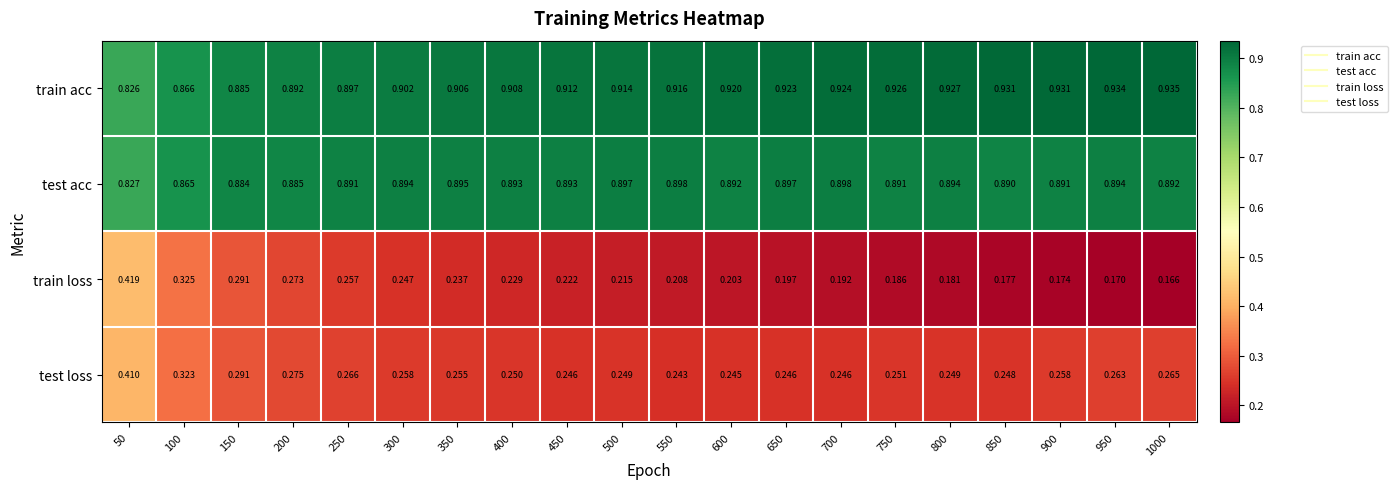

Which series has the largest total across all categories?

train acc